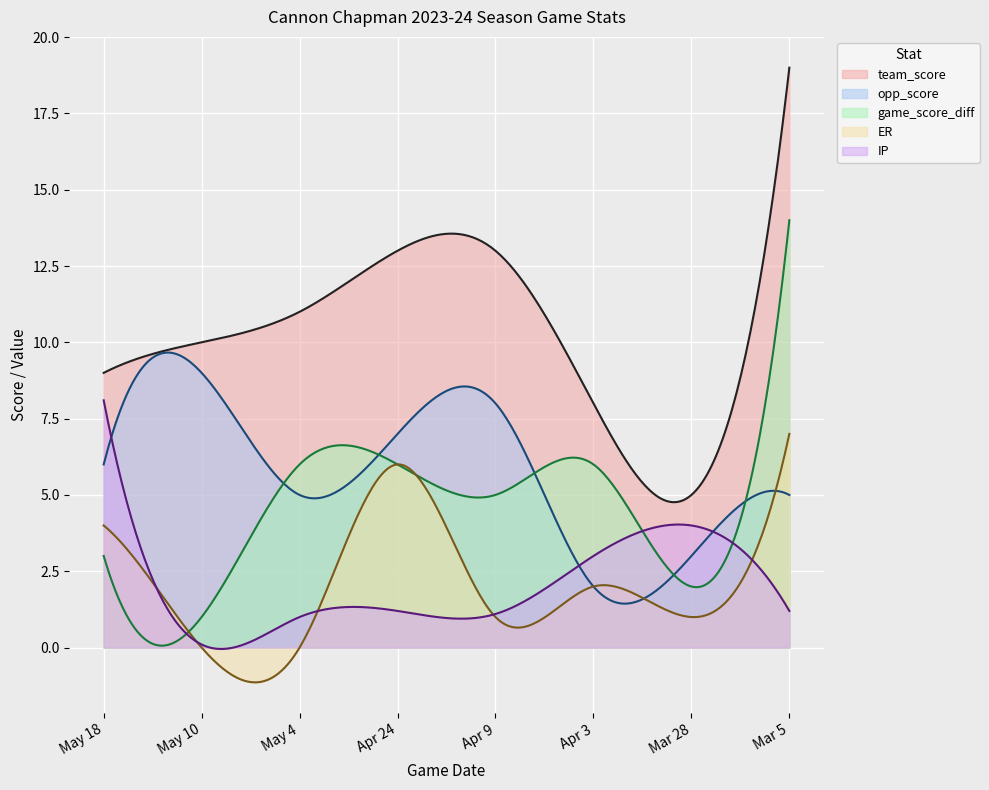

Rank the series by their maximum value, from highest to lowest.

team_score, game_score_diff, opp_score, IP, ER